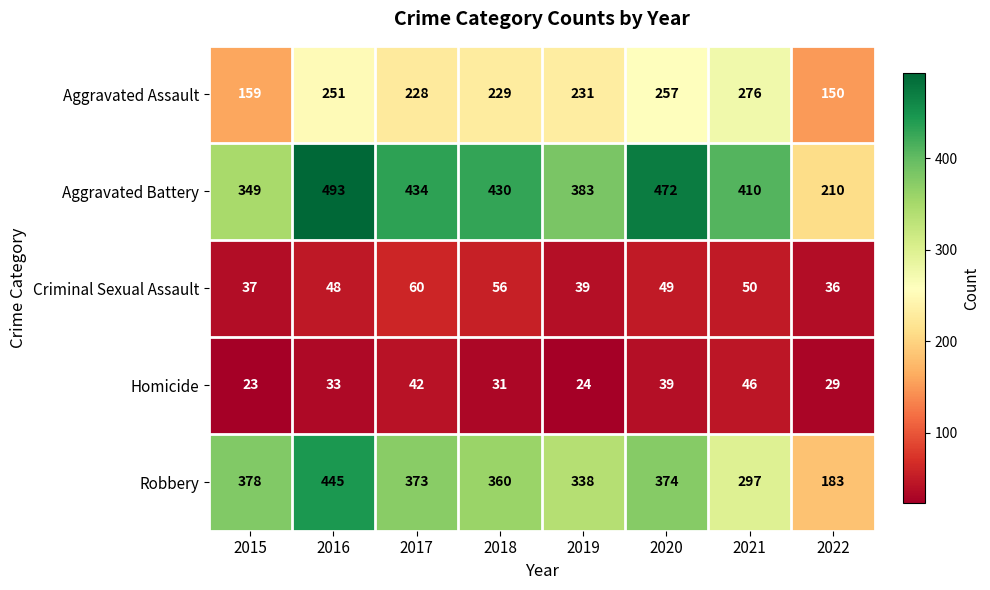

Which series has the largest total across all categories?

Aggravated Battery